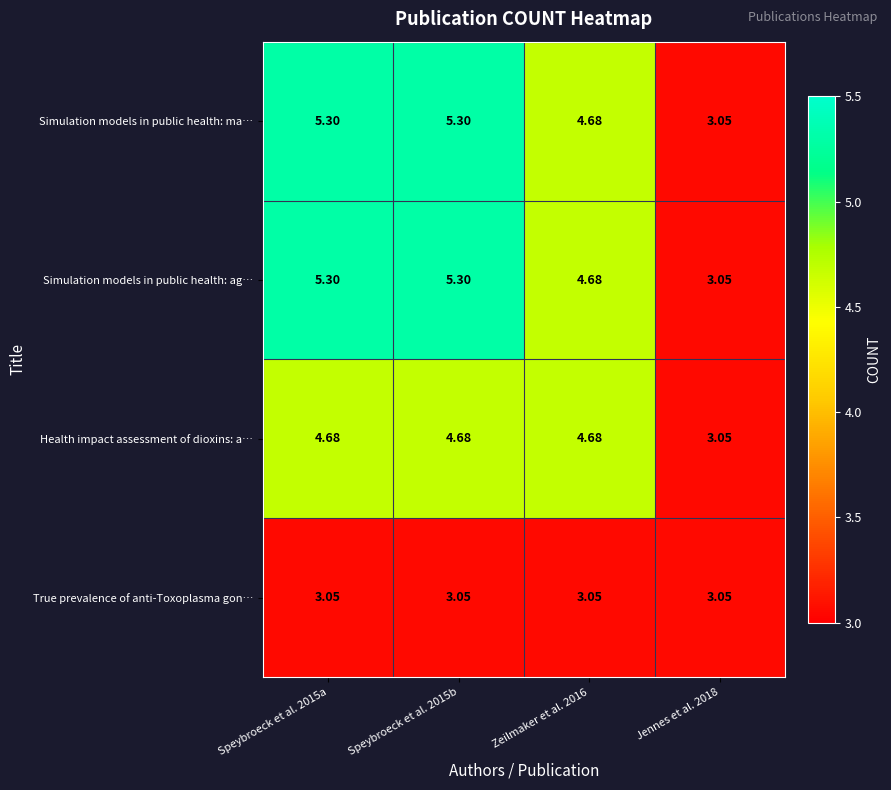

How many values in the Health impact assessment of dioxins: a… series exceed 4?

3